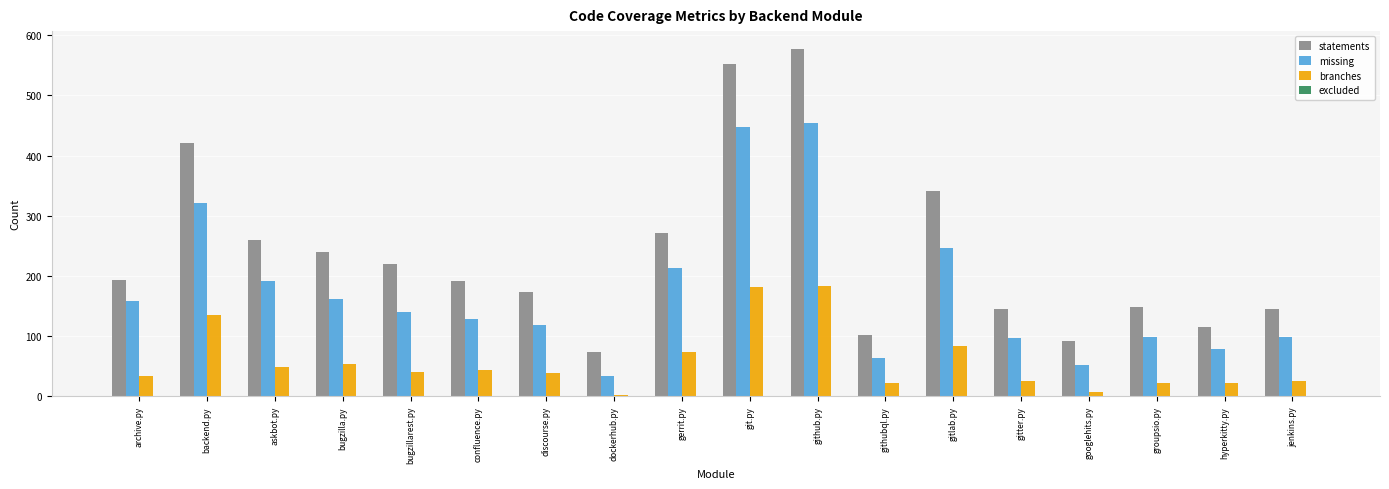

The statements series shows 578 at github.py. True or false?

True